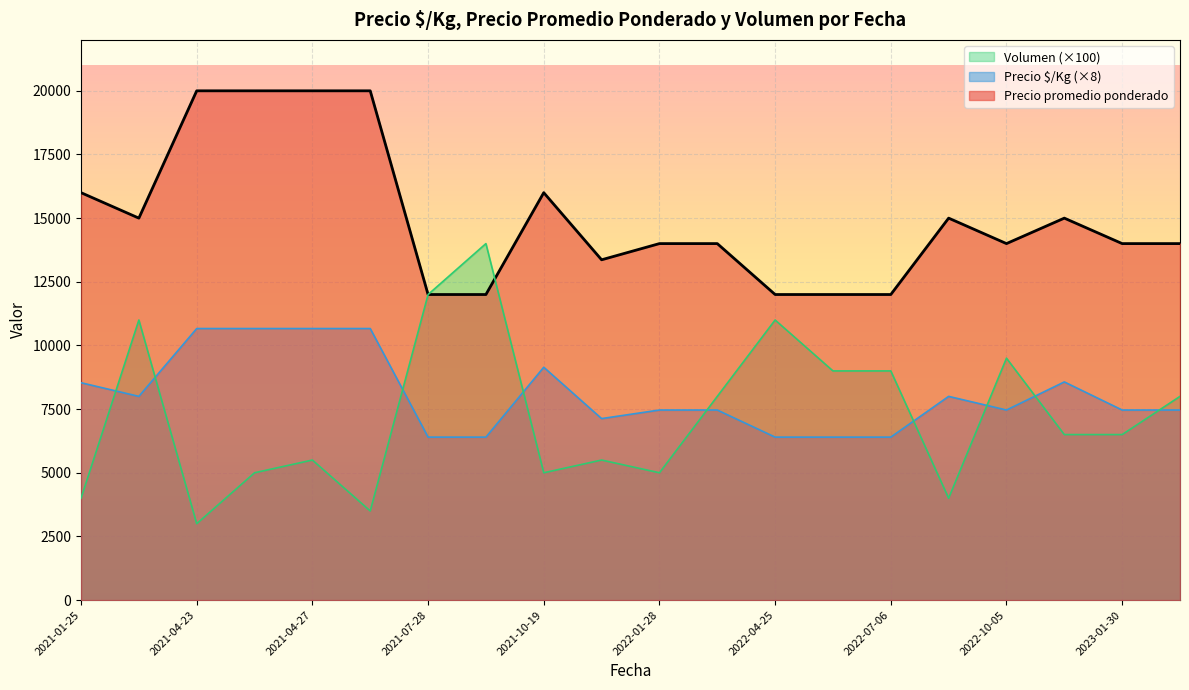

Where is Precio promedio ponderado nearest to the value 16000?

2021-01-25